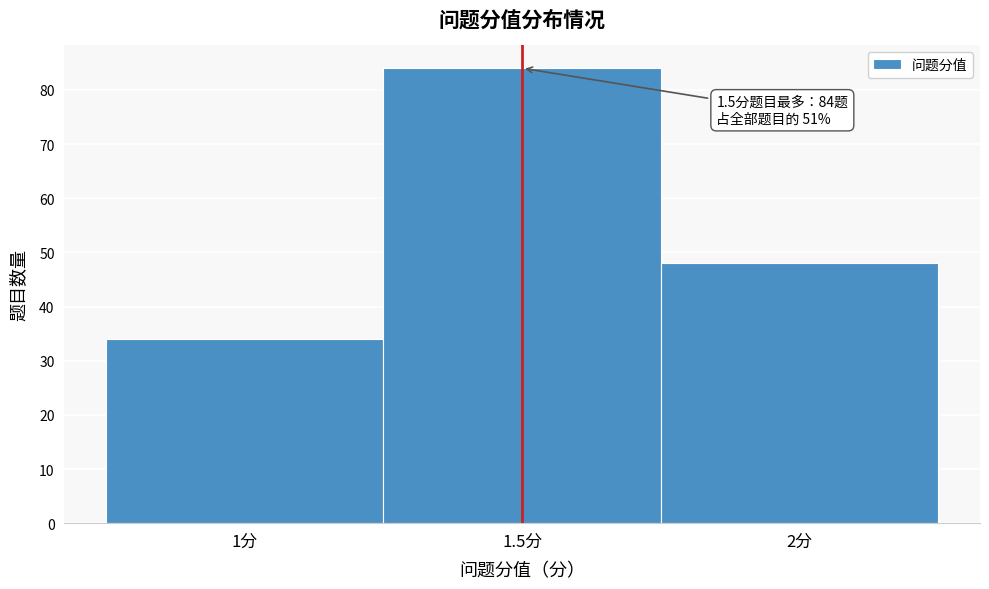

Which range on the x-axis has the tallest bar?

1.25 to 1.75